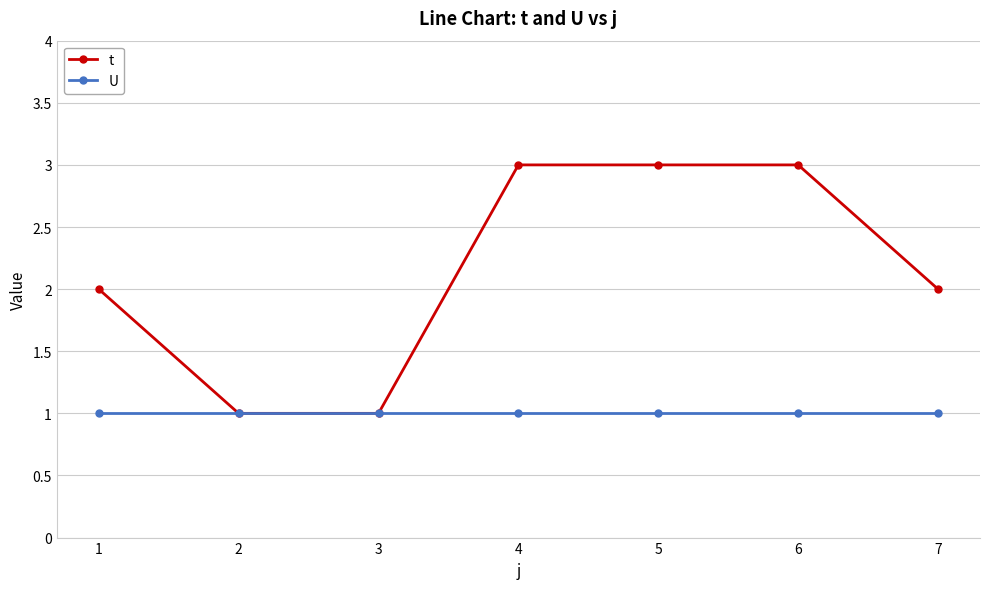

Which series has the largest total across all categories?

t